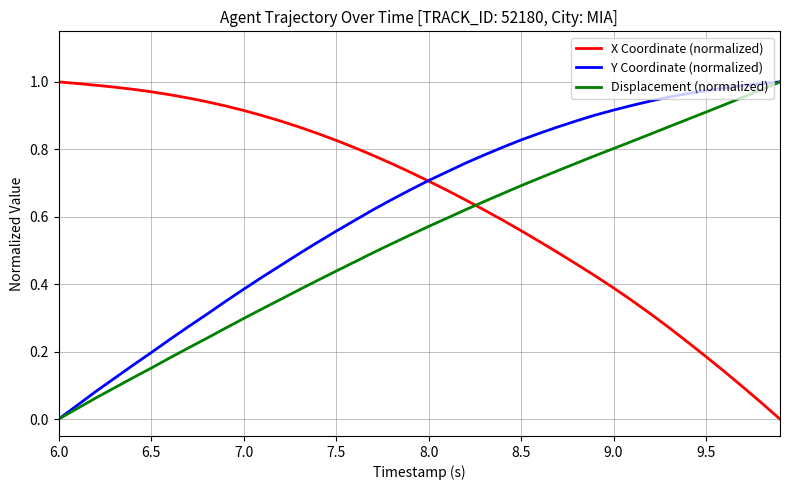

True or false: X Coordinate (normalized) and Displacement (normalized) intersect in this chart.

True